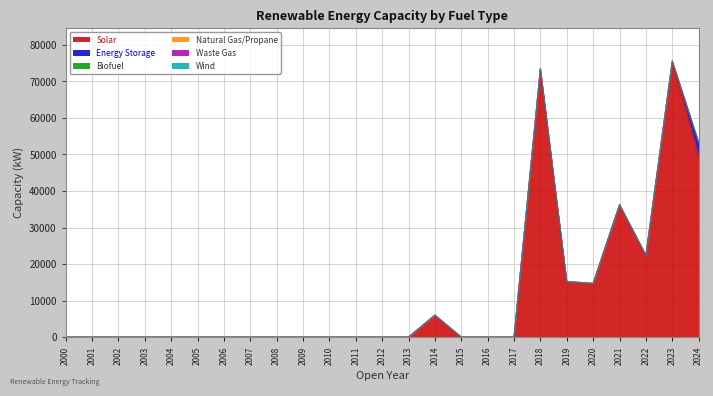

How many distinct data groups are displayed?

6